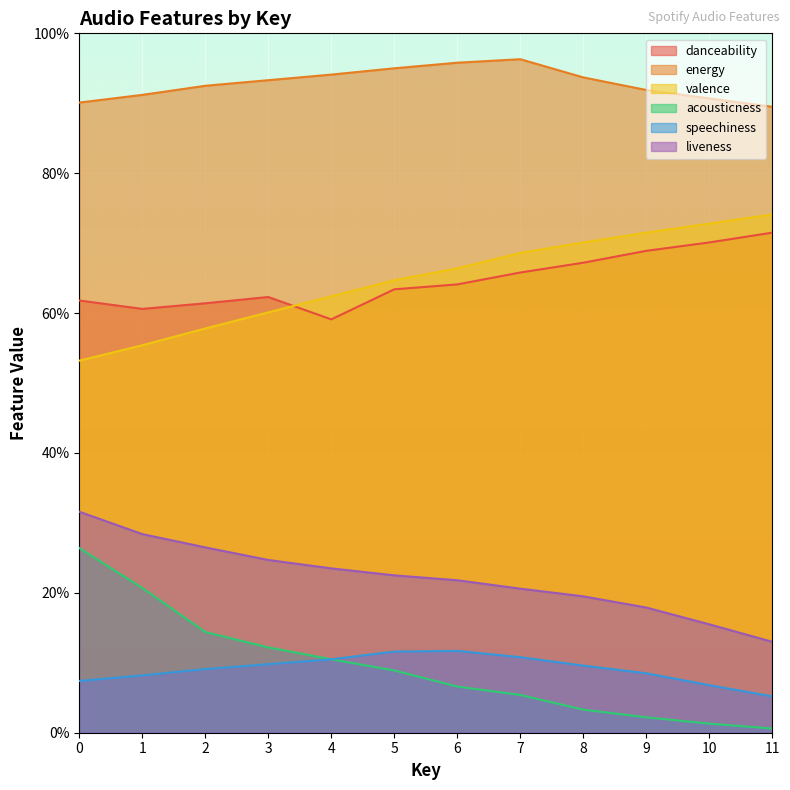

What is the value of the acousticness point at the 1st from the left?

0.3